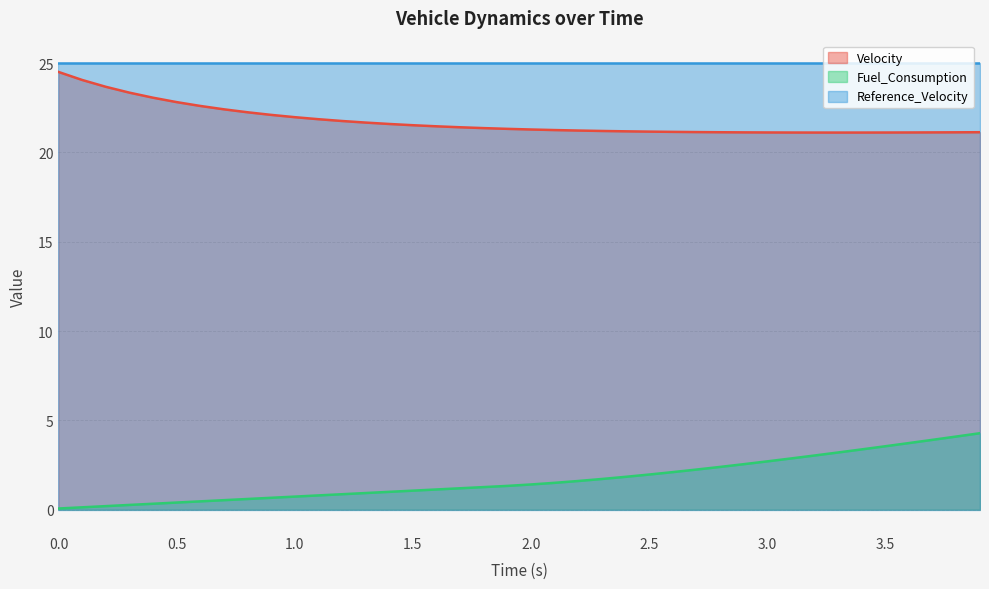

True or false: Velocity has more than 0 interior local peaks.

False